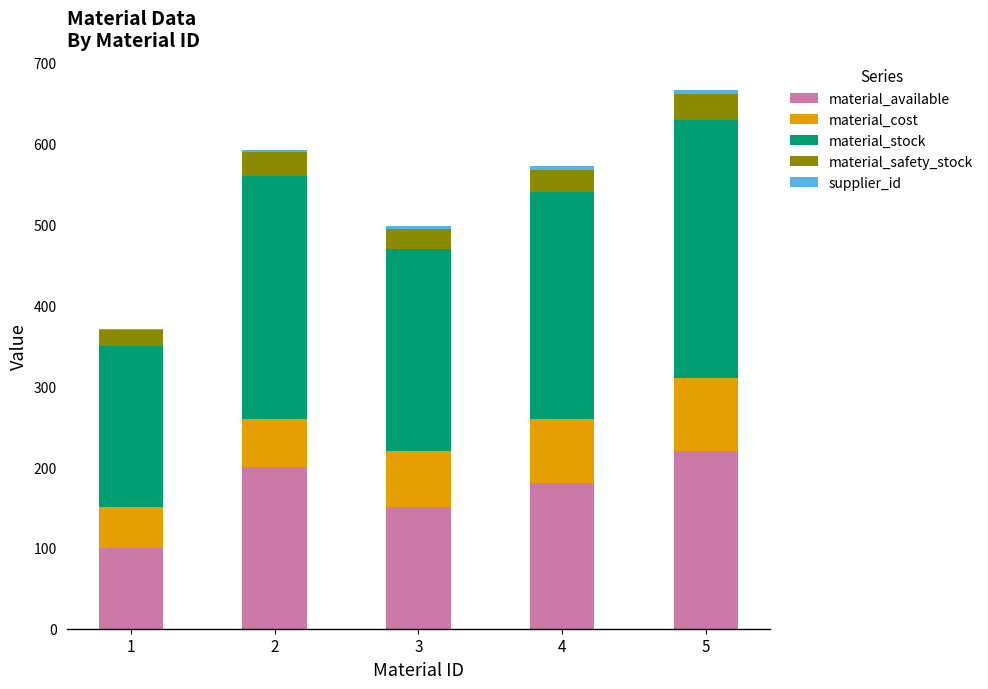

What is the maximum value for material_available?

220